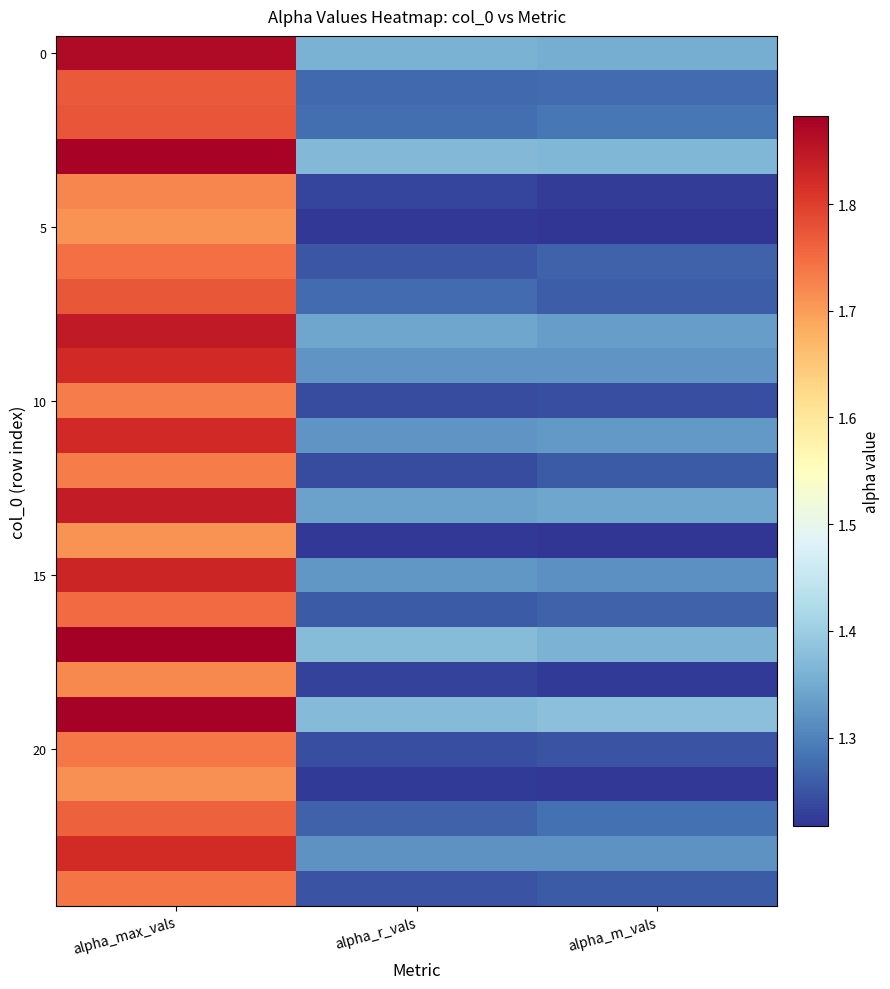

At how many categories does at least one series exceed 1?

3